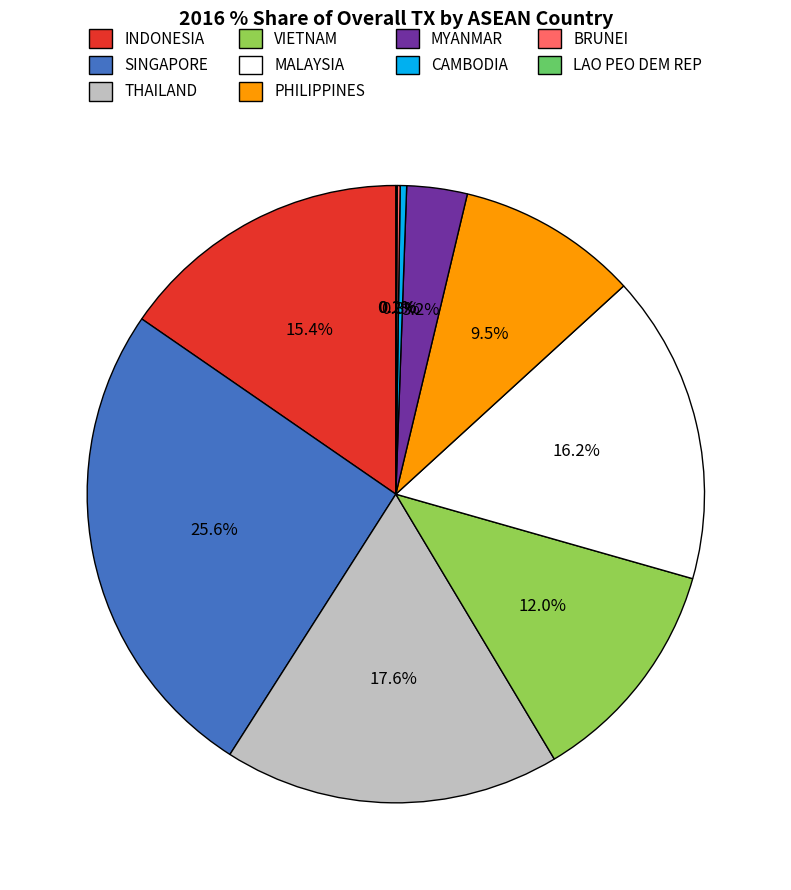

Is the sum of INDONESIA and PHILIPPINES greater than half?

No